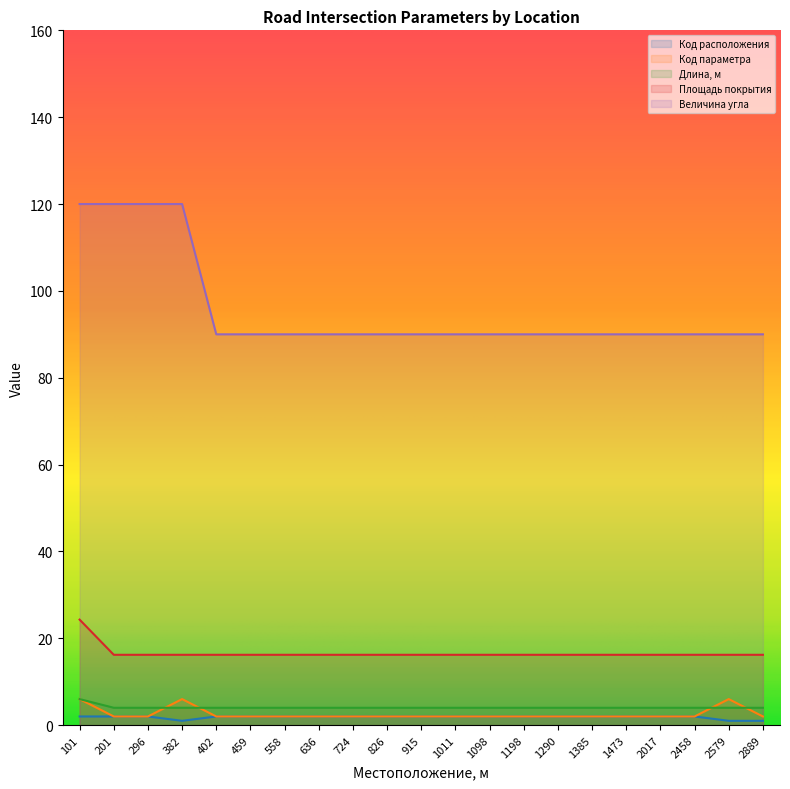

The value of Площадь покрытия at 1385 is 16.2. True or false?

True